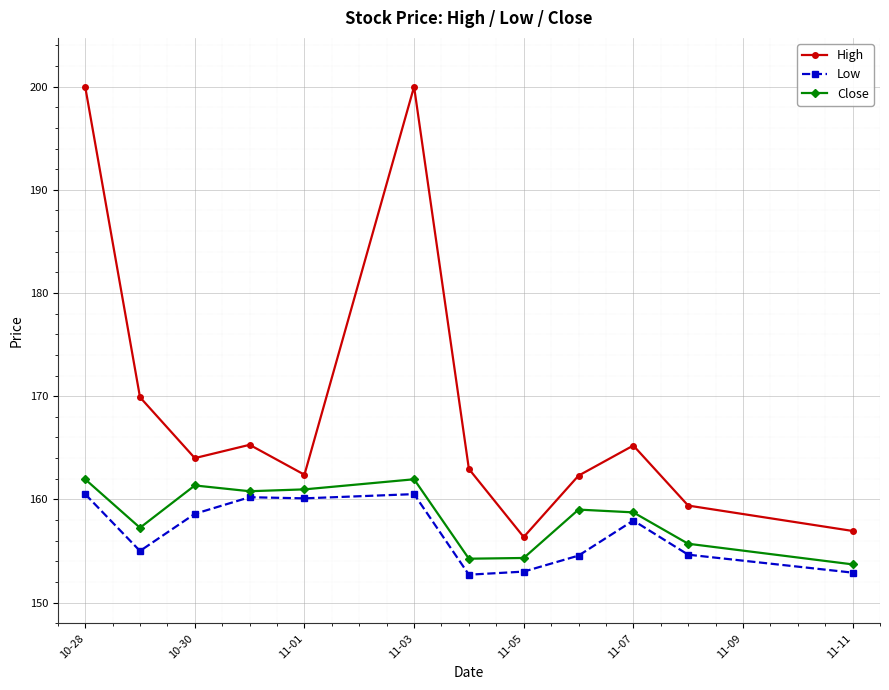

Which series has the widest spread of values?

High